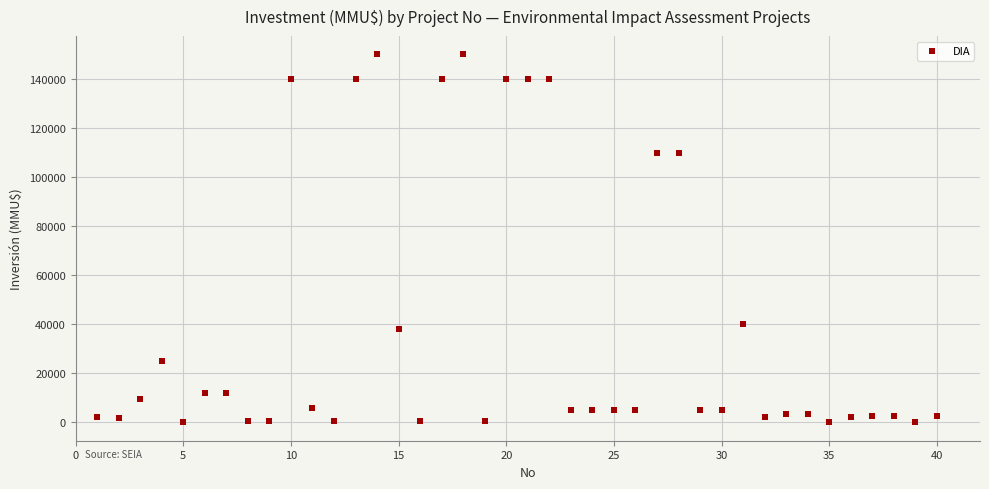

What is the range of Y values (max minus min)?

150000